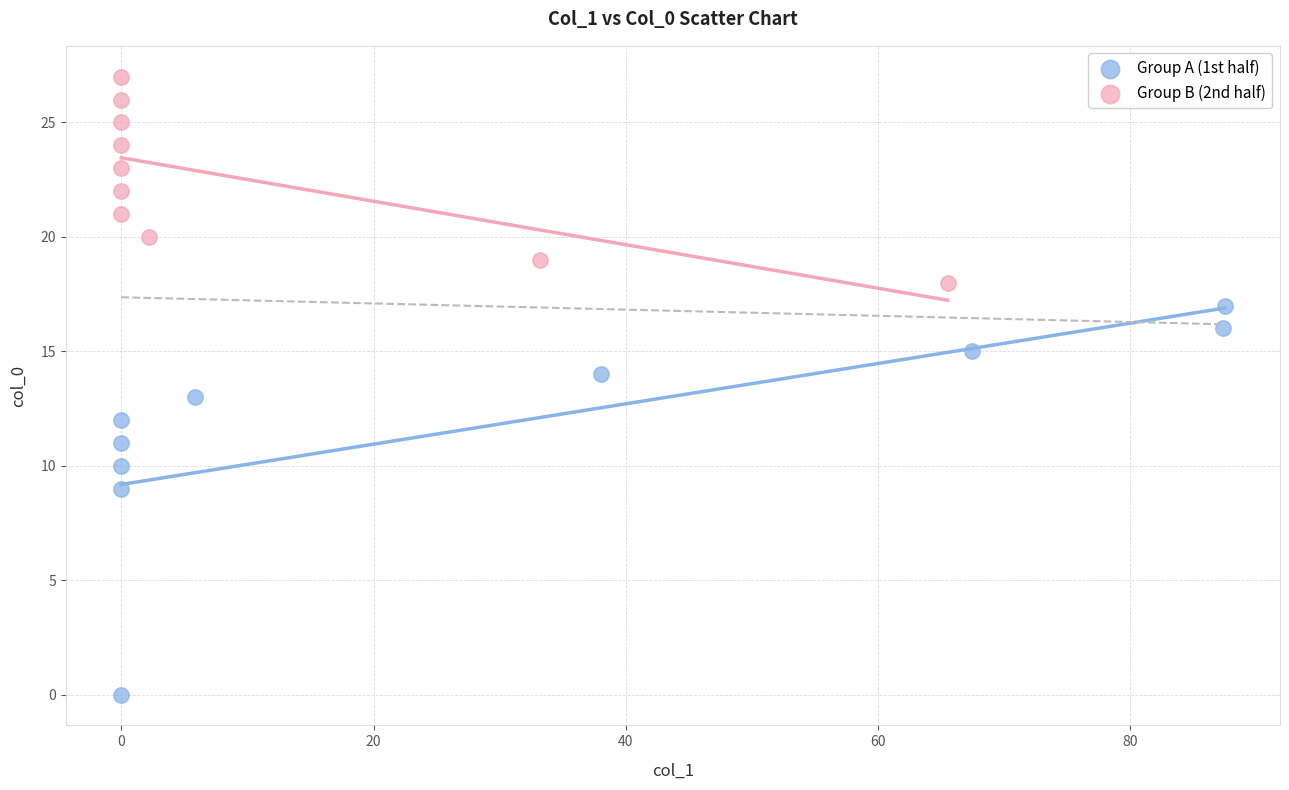

Which series reaches the maximum Y coordinate?

Group B (2nd half)